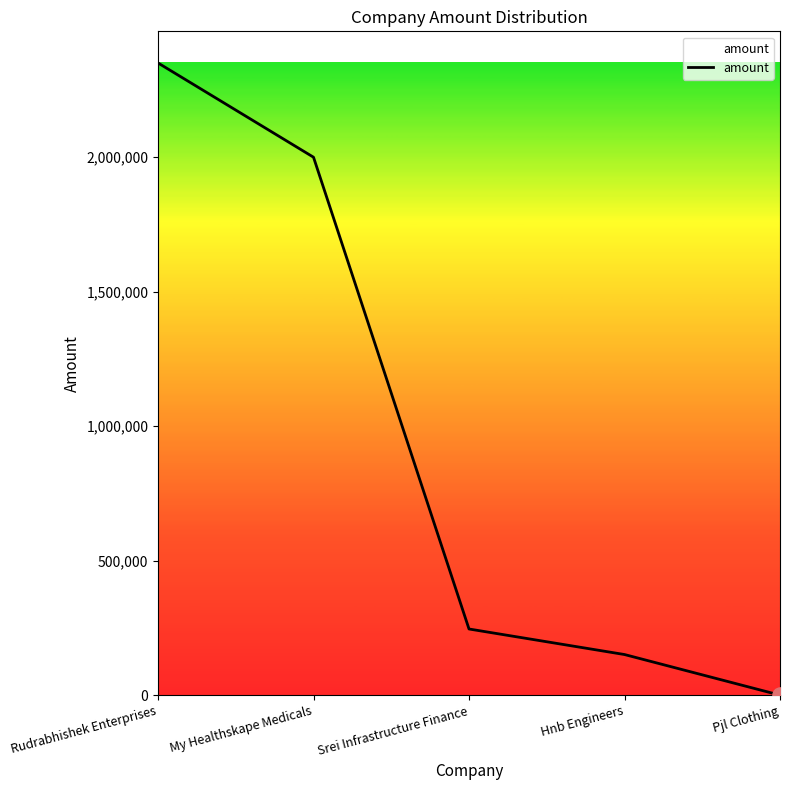

Which has a higher value, Hnb Engineers or Srei Infrastructure Finance?

Srei Infrastructure Finance